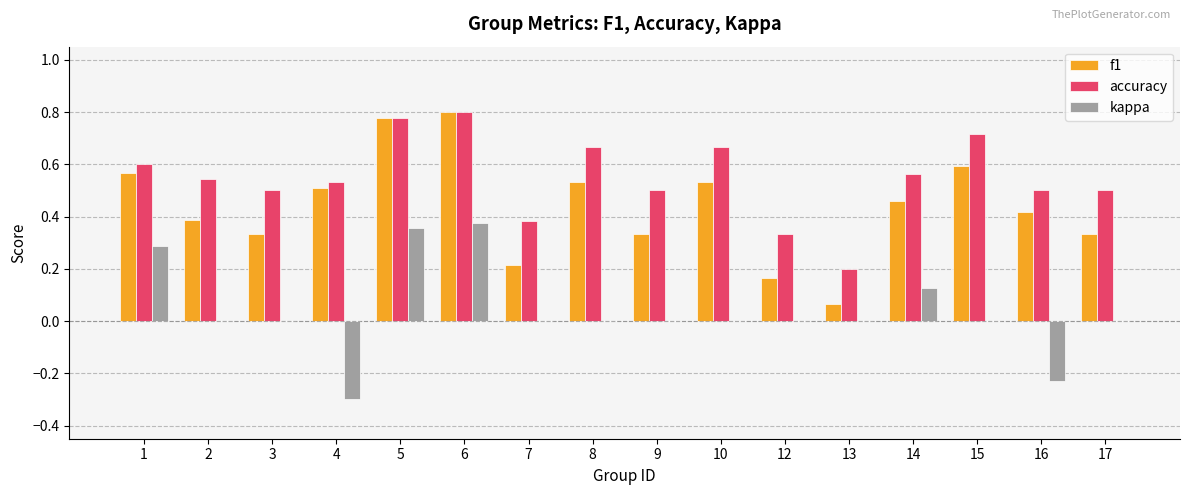

At which label does accuracy reach its peak?

6